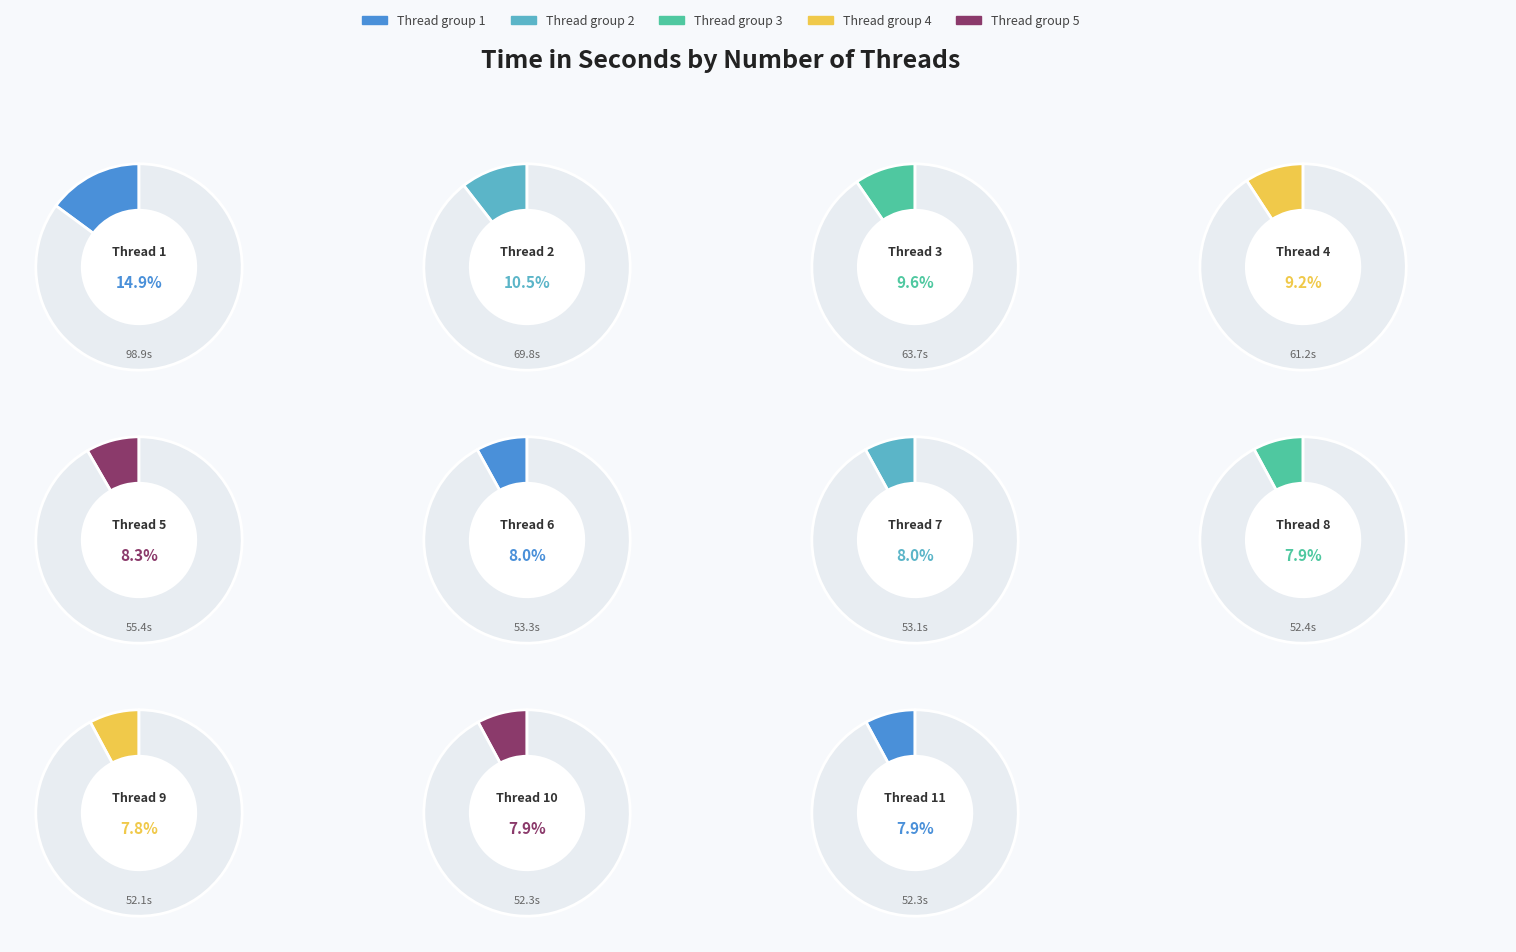

How many segments does this pie chart have?

11